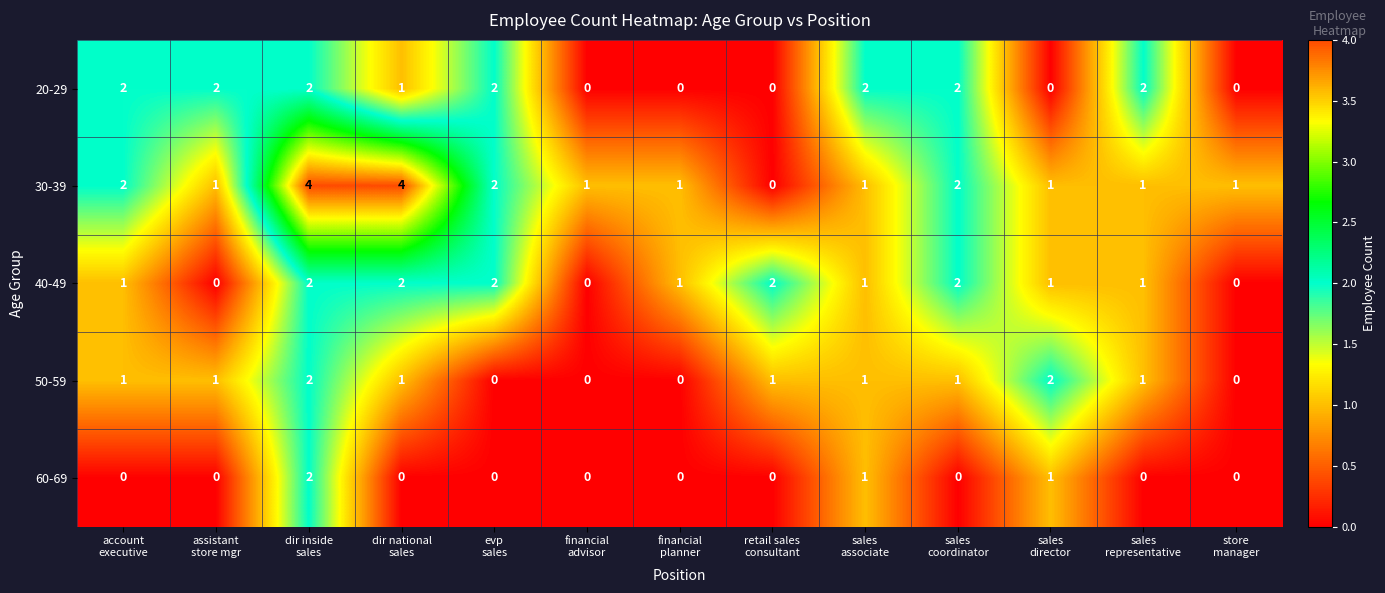

How many 50-59 values are between 0 and 1?

11